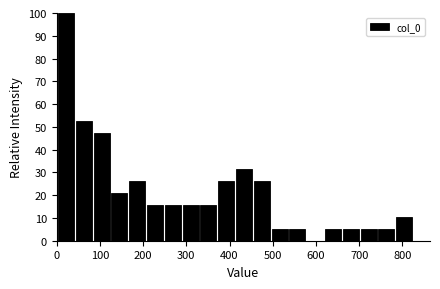

Reading left to right, transcribe this chart: for each bar, give the range it covers on the x-axis and its height. Neither the bar edges nor the heights are printed on the chart, so give them approximately, as read against the axes.

0 to 40: 100
40 to 80: 53
80 to 120: 47
120 to 170: 21
170 to 210: 26
210 to 250: 16
250 to 290: 16
290 to 330: 16
330 to 370: 16
370 to 410: 26
410 to 450: 32
450 to 500: 26
500 to 540: 5
540 to 580: 5
580 to 620: 0
620 to 660: 5
660 to 700: 5
700 to 740: 5
740 to 780: 5
780 to 830: 11